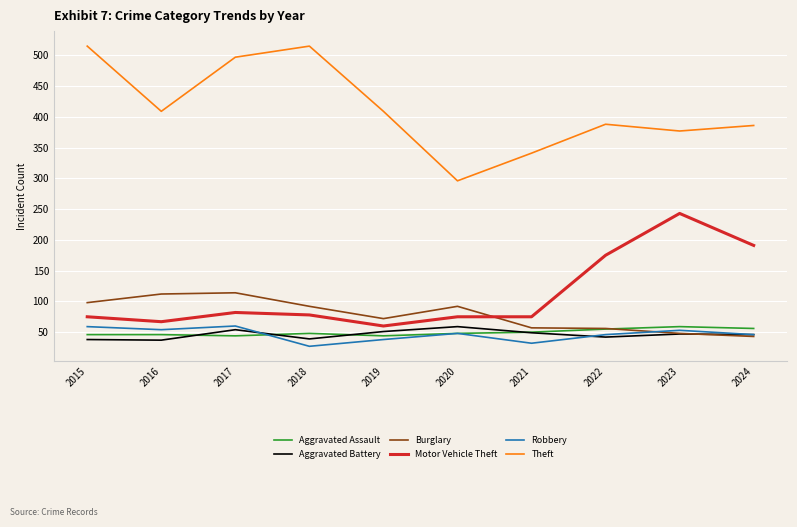

True or false: Theft and Aggravated Battery intersect in this chart.

False